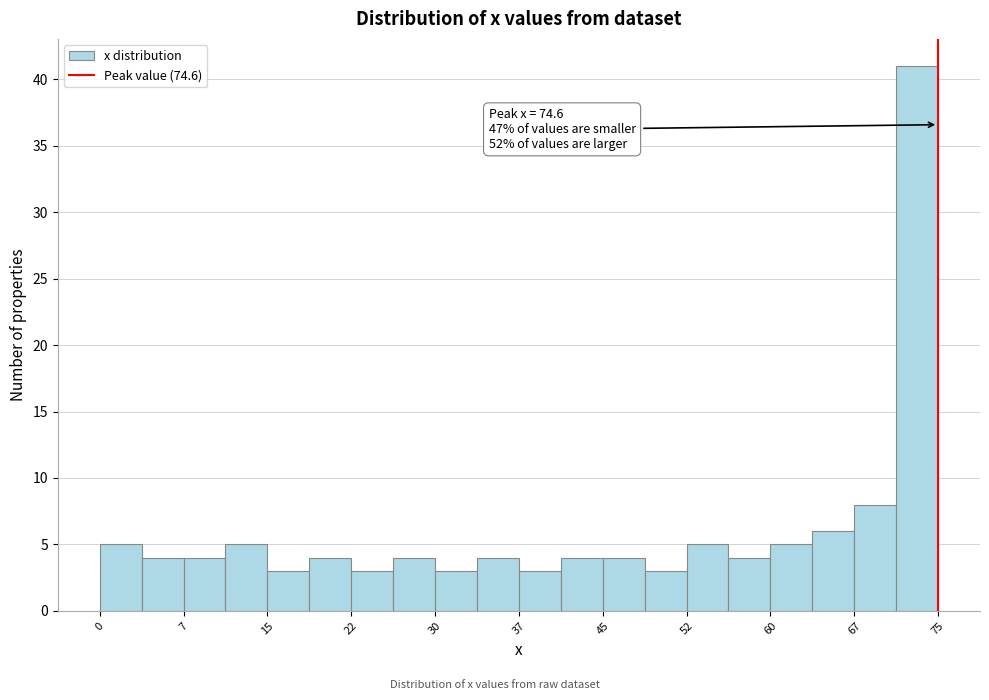

Read against the x-axis, roughly where is the centre of the tallest bar?

73